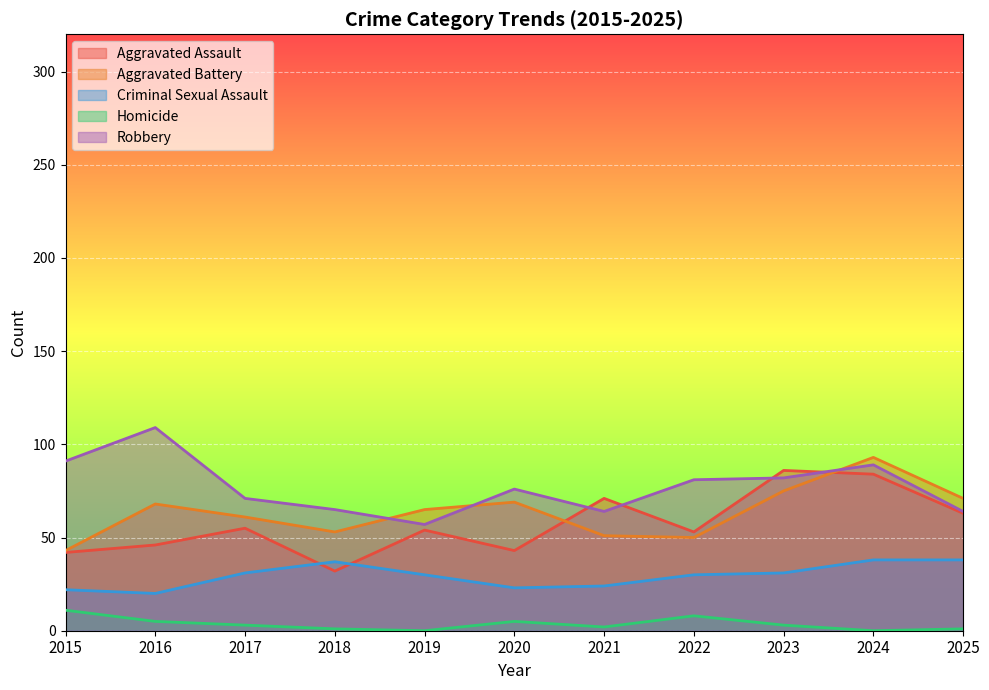

What is the difference between the maximum and second lowest values in the Aggravated Assault series?

44